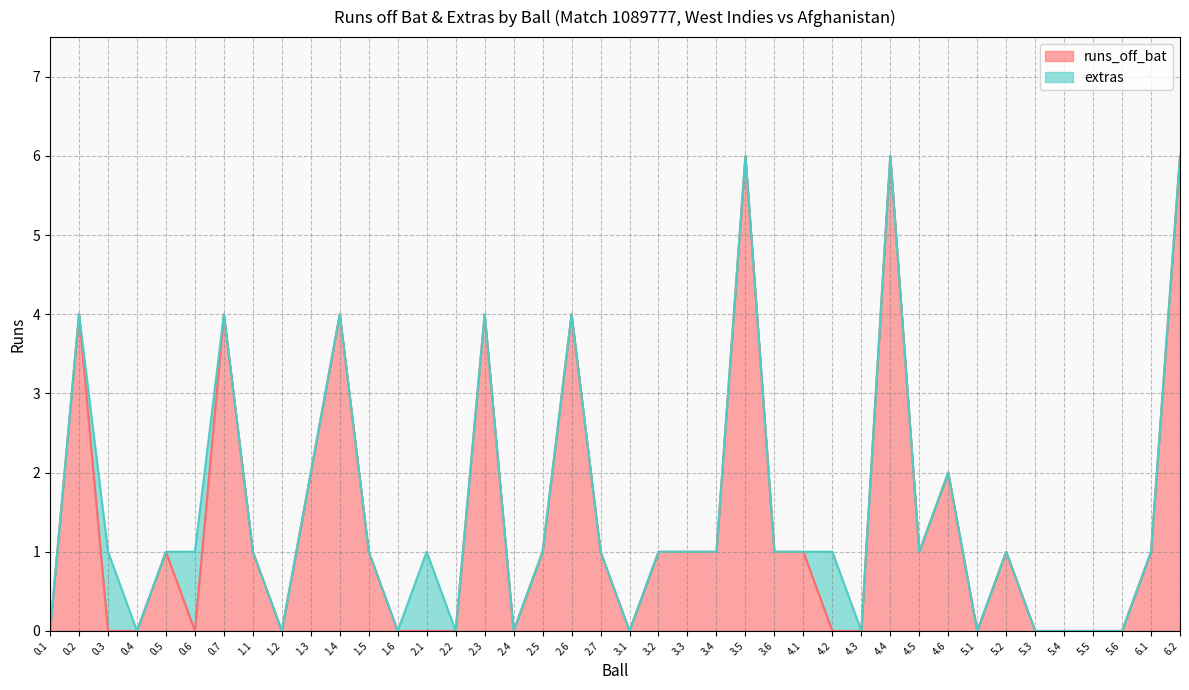

Does the chart have visible grid lines?

Yes